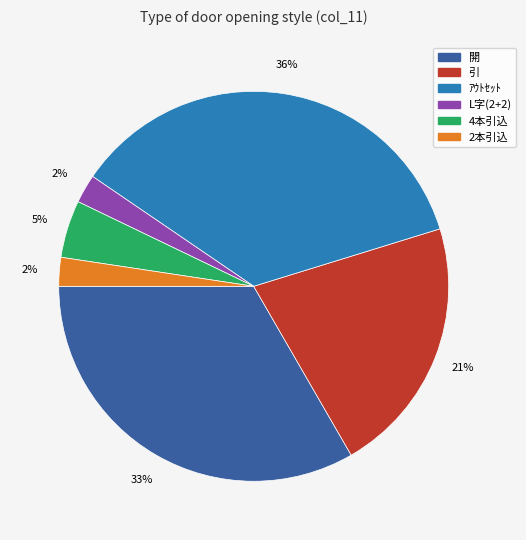

Combined, do L字(2+2) and 2本引込 account for over 50%?

No